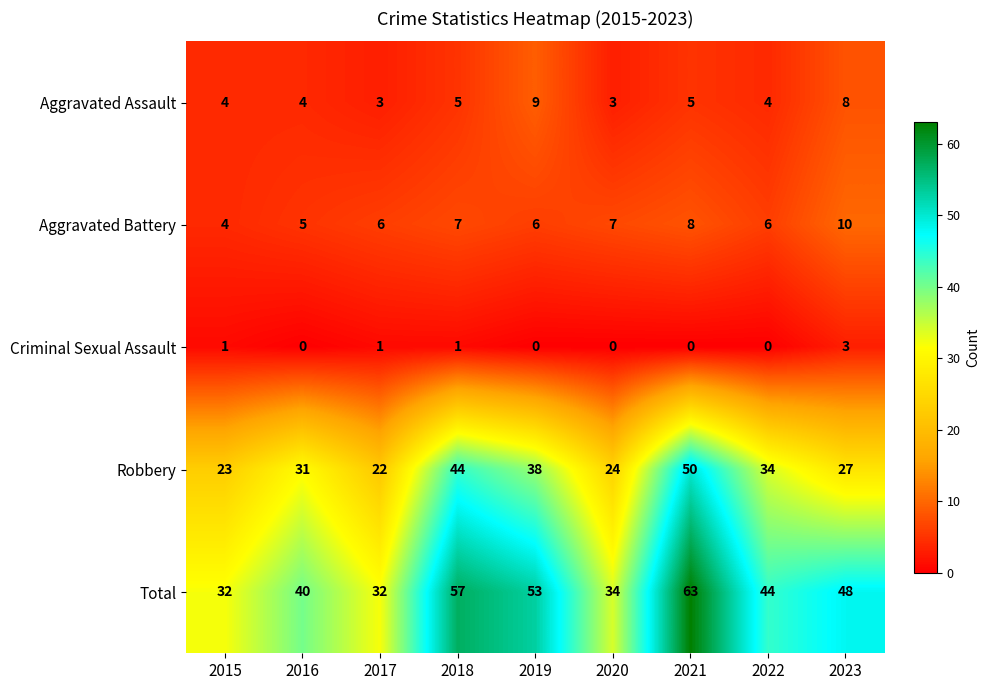

What is the difference between the Total values at 2021 and 2023?

15